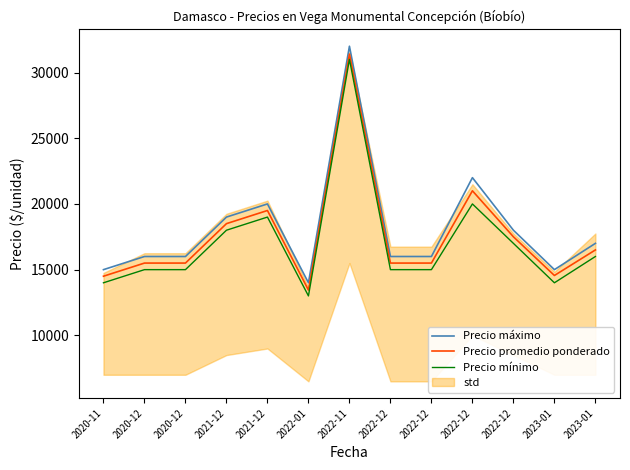

At which category does Precio máximo reach its first local peak?

2021-12